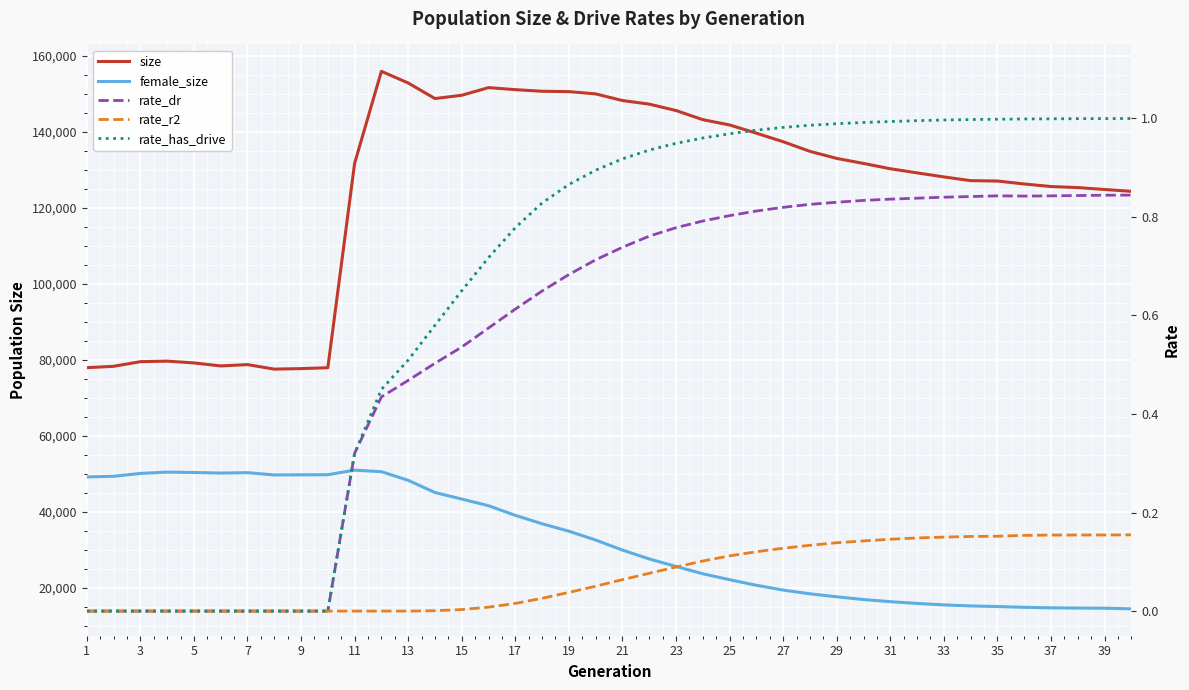

True or false: rate_has_drive and rate_r2 intersect in this chart.

False